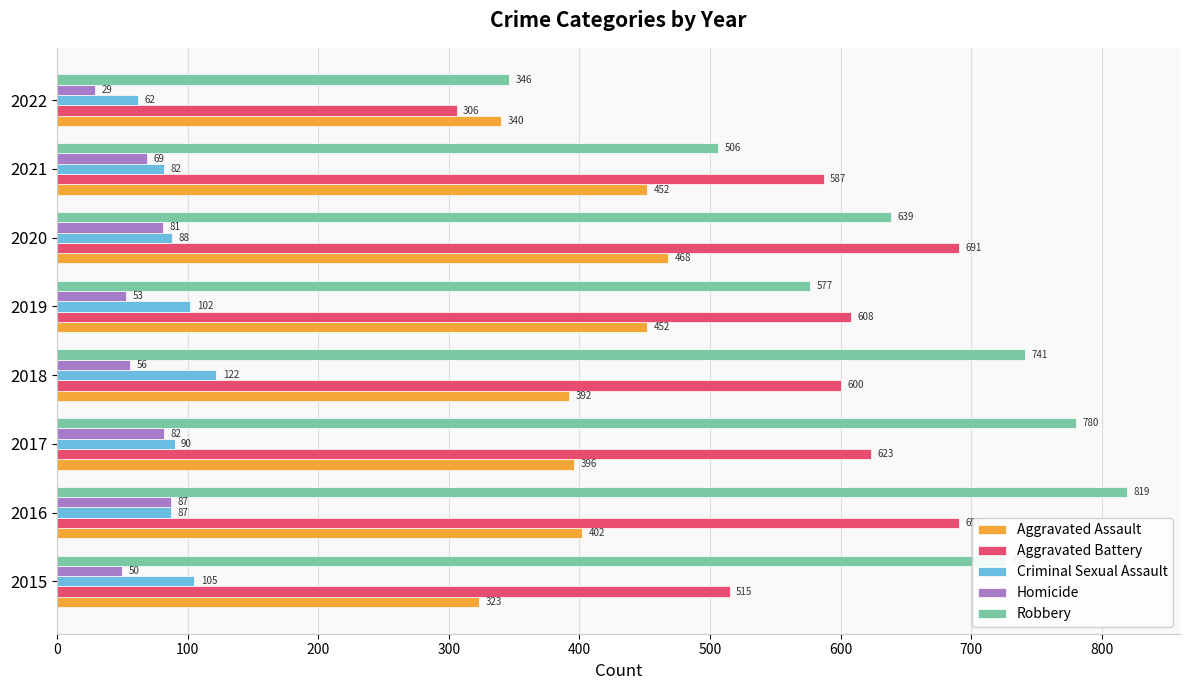

Which series has the largest total across all categories?

Robbery